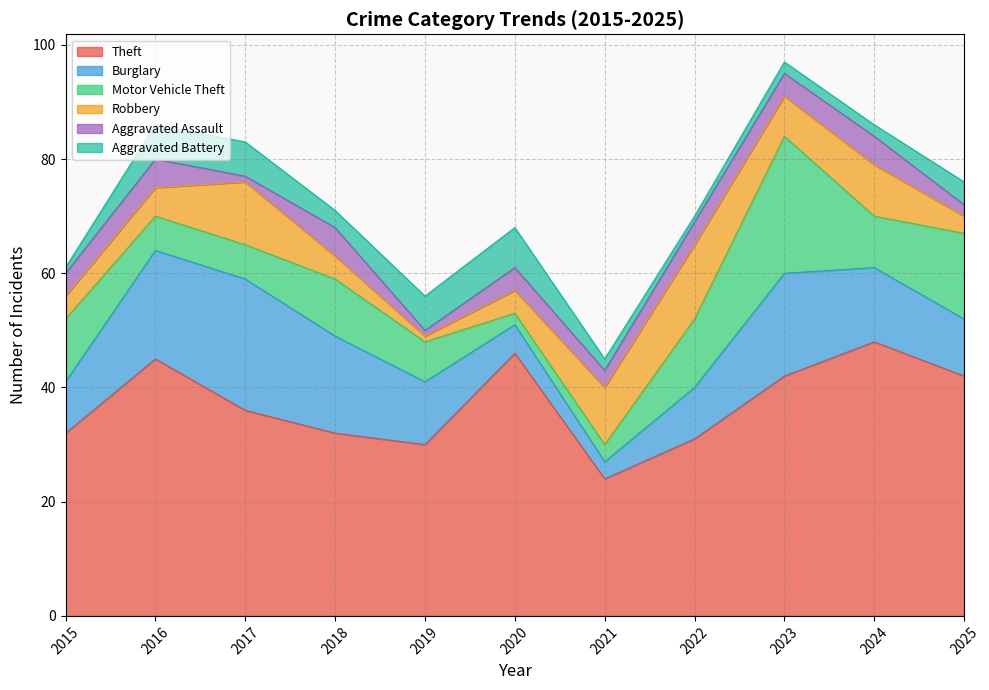

Between 2020 and 2022, which series saw the biggest shift?

Theft